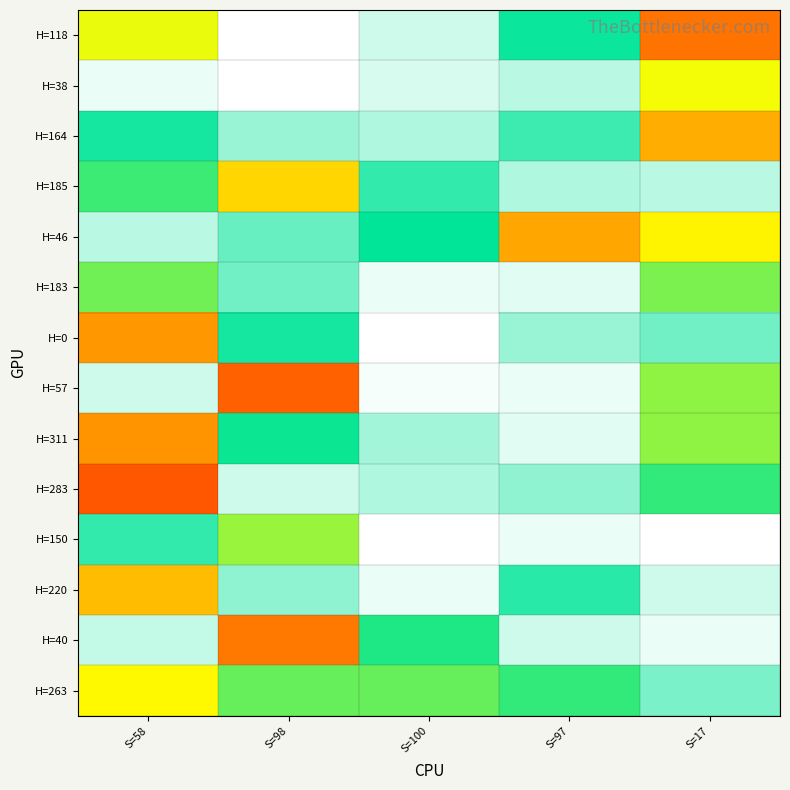

Between S=58 and S=97, which is larger?

S=97